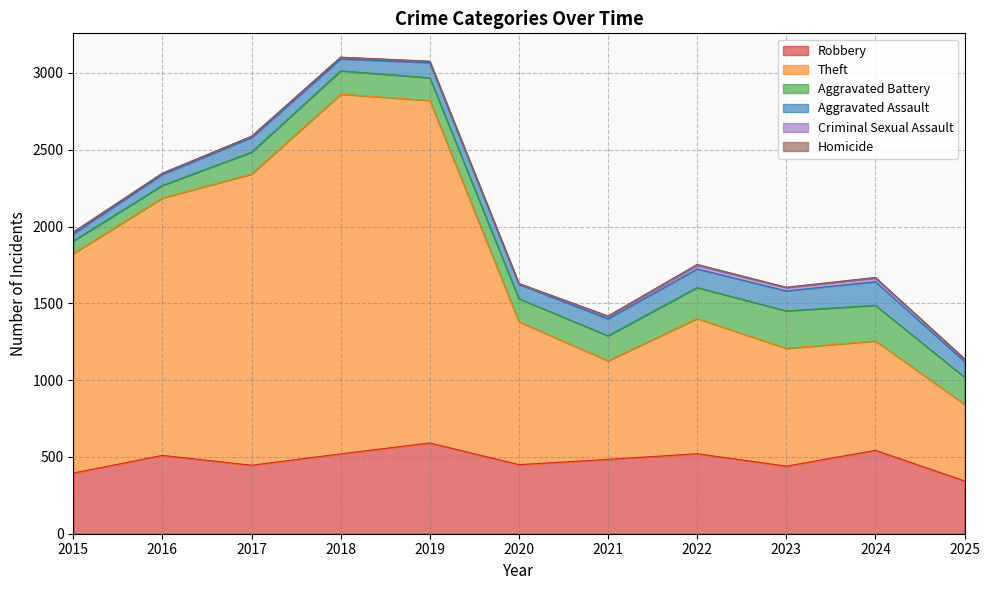

What are all the series names shown in the legend?

Robbery, Theft, Aggravated Battery, Aggravated Assault, Criminal Sexual Assault, Homicide